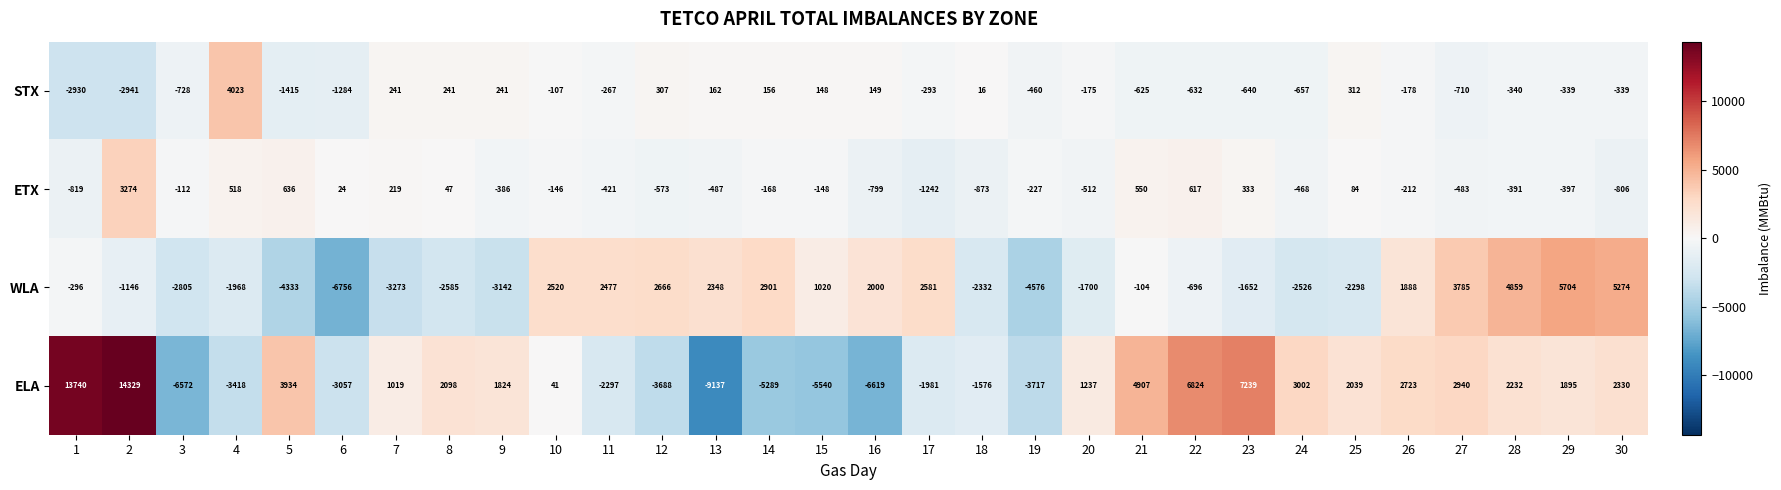

Where is ELA nearest to the value 2596?

26